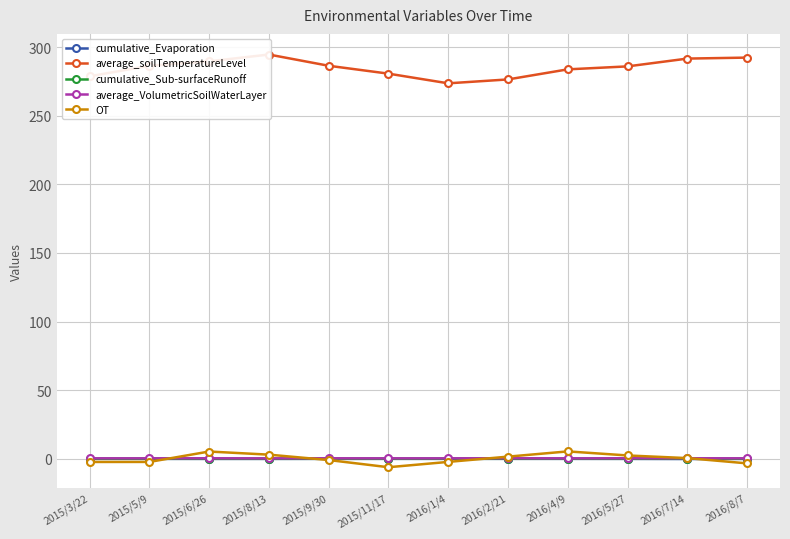

What position from the right is 2015/11/17?

7